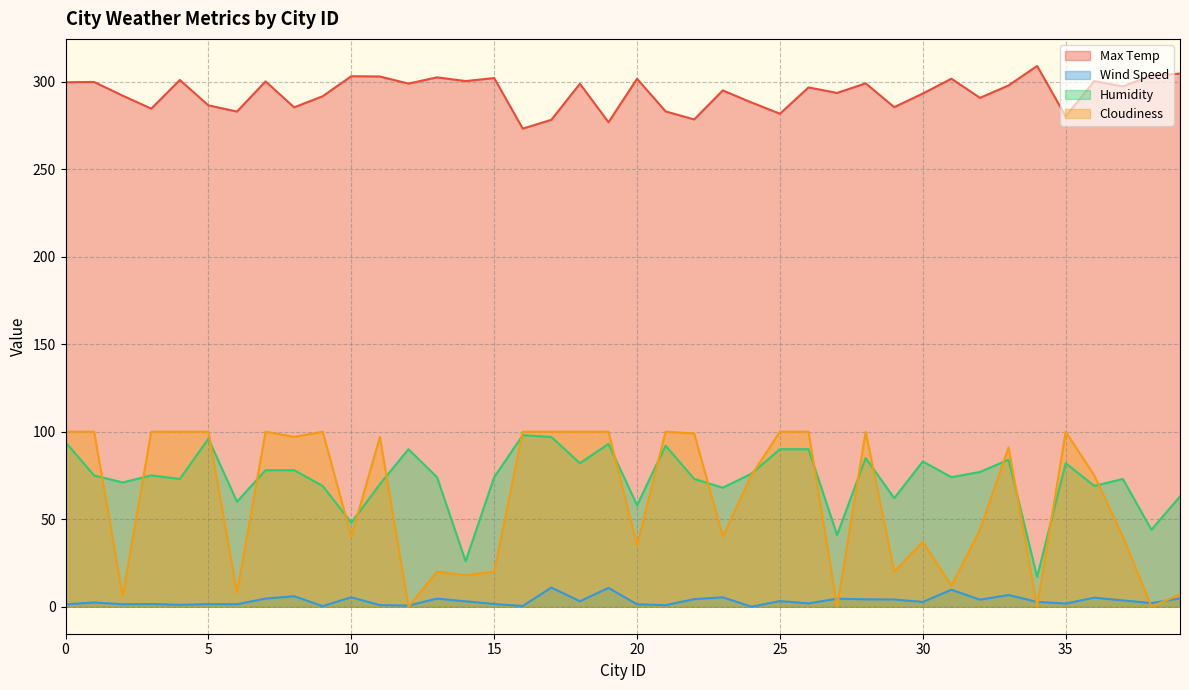

Which series changed the most between 1 and 38?

Cloudiness